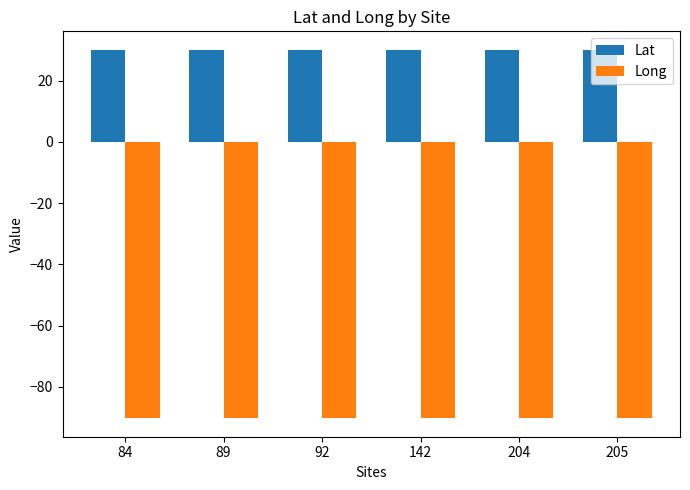

True or false: Lat has a value of 30.0 at 205.

True